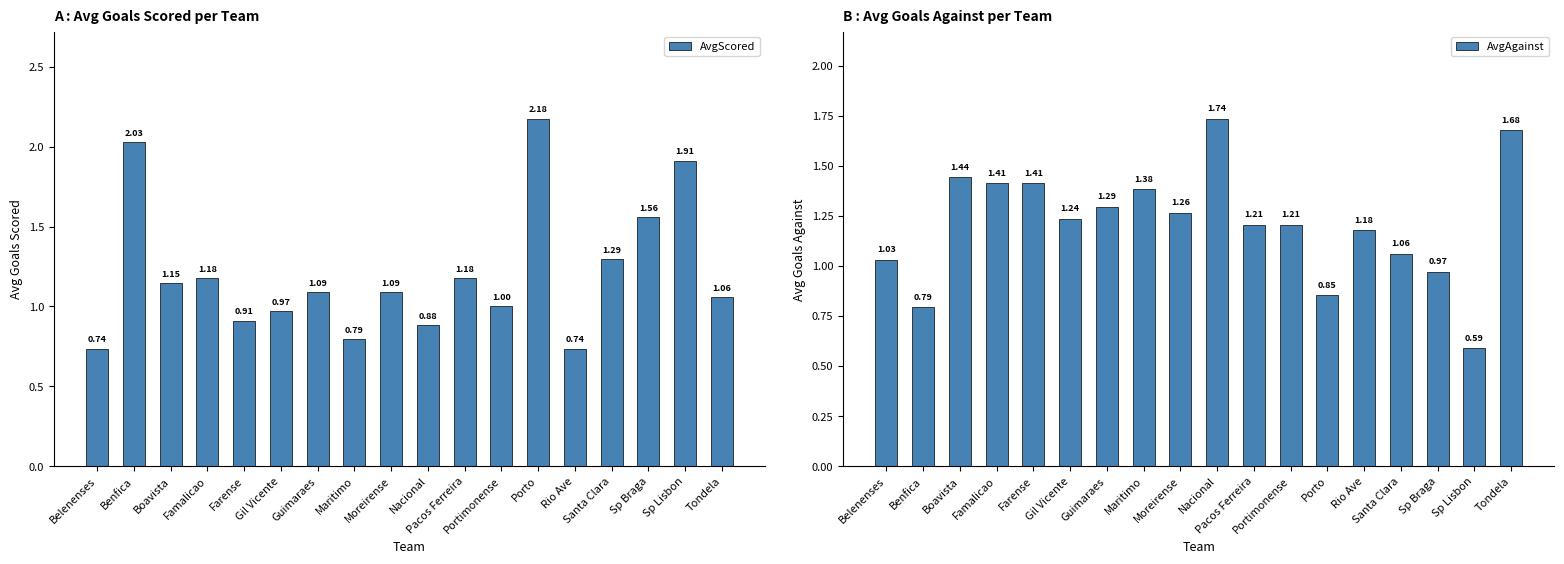

How many data points in AvgScored are less than 1?

6